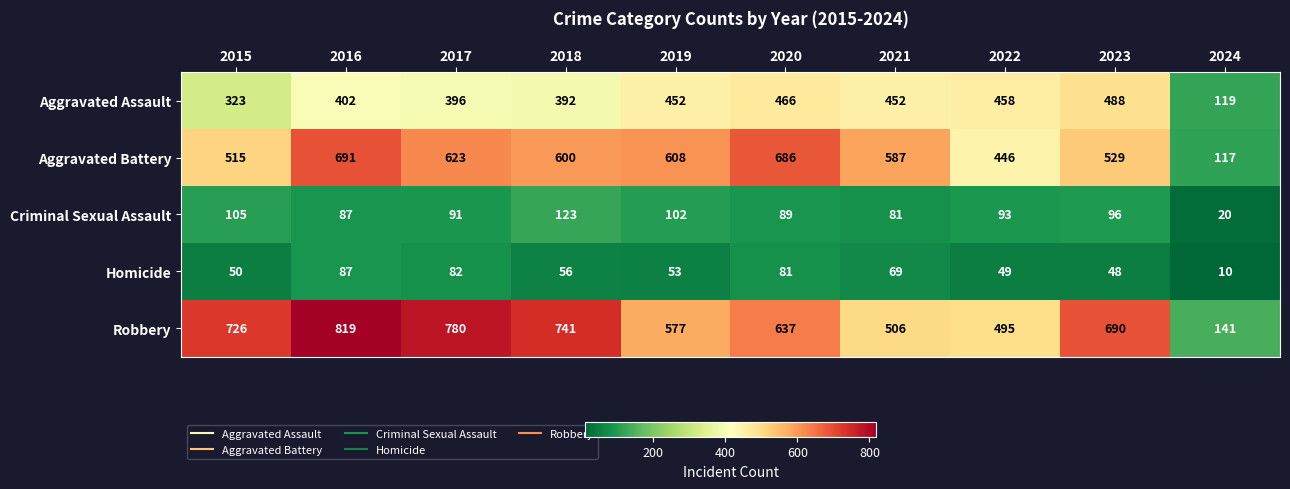

True or false: Aggravated Battery has a value of 827 at 2023.

False